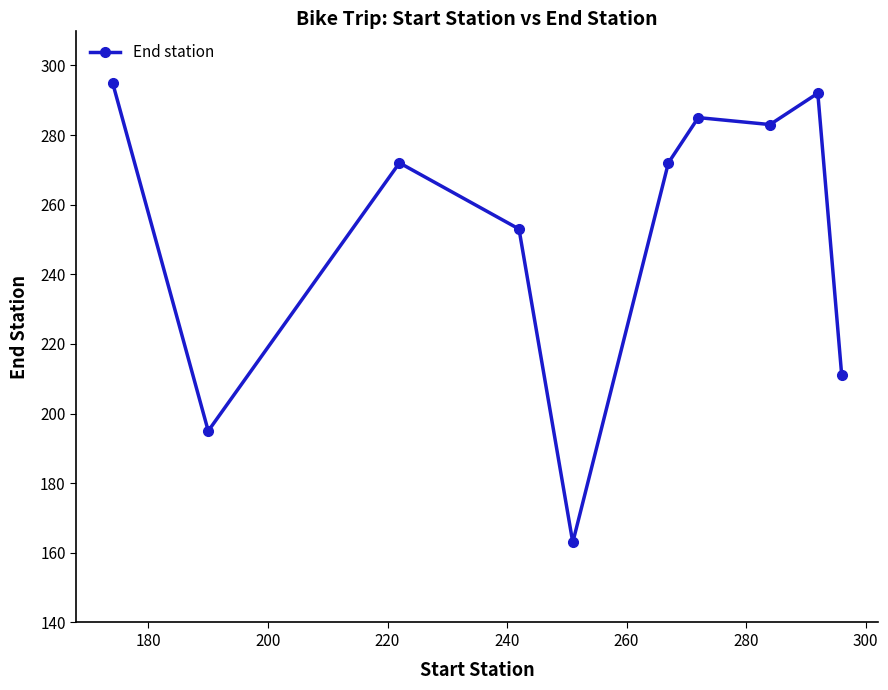

What is the sum of all values?

2521